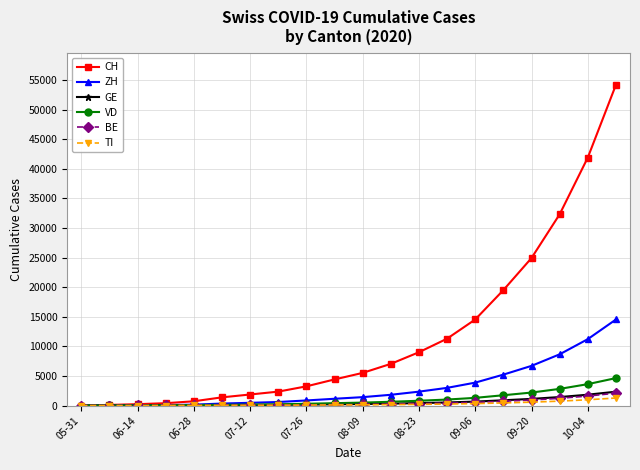

At how many categories does at least one series exceed 19087?

5